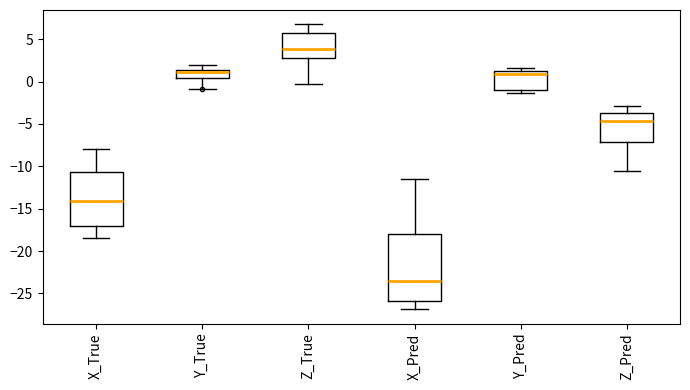

Reading left to right, read every box against the y-axis: the position of its median line, the range the box covers, and the ends of its whiskers. The values are not printed on the chart, so give them approximately, as read against the axis.

X_True: median -14.0, box -17.0 to -10.5, whiskers -18.5 to -8.0
Y_True: median 1.0, box 0.5 to 1.5, whiskers -1.0 to 2.0
Z_True: median 4.0, box 3.0 to 5.5, whiskers -0.5 to 7.0
X_Pred: median -23.5, box -26.0 to -18.0, whiskers -27.0 to -11.5
Y_Pred: median 1.0, box -1.0 to 1.5, whiskers -1.5 to 1.5 (just above the box's upper edge)
Z_Pred: median -4.5, box -7.0 to -3.5, whiskers -10.5 to -3.0